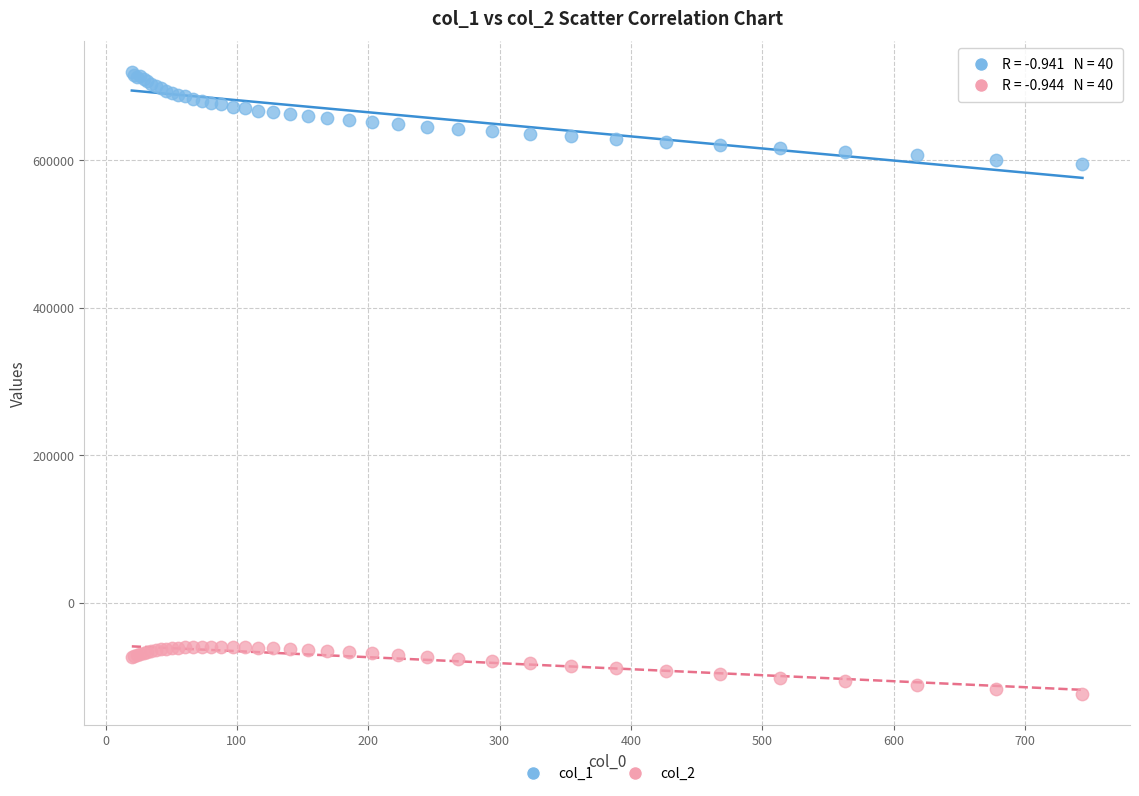

Which series reaches the minimum Y coordinate?

col_2